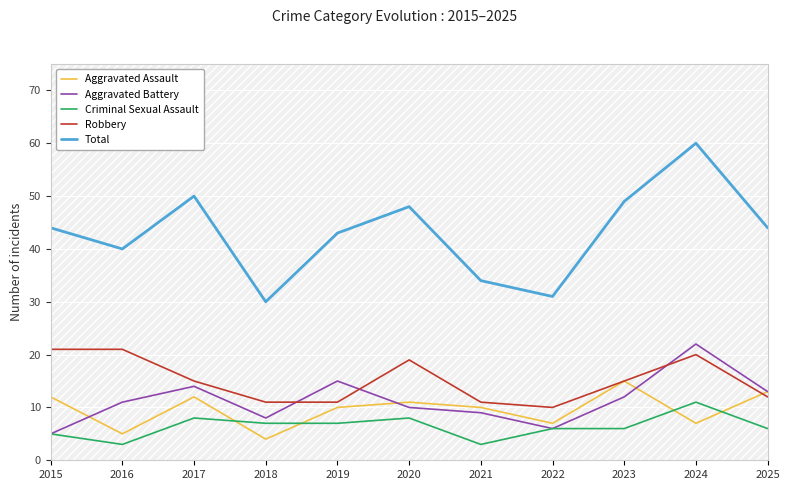

How many categories are shown in the chart?

11